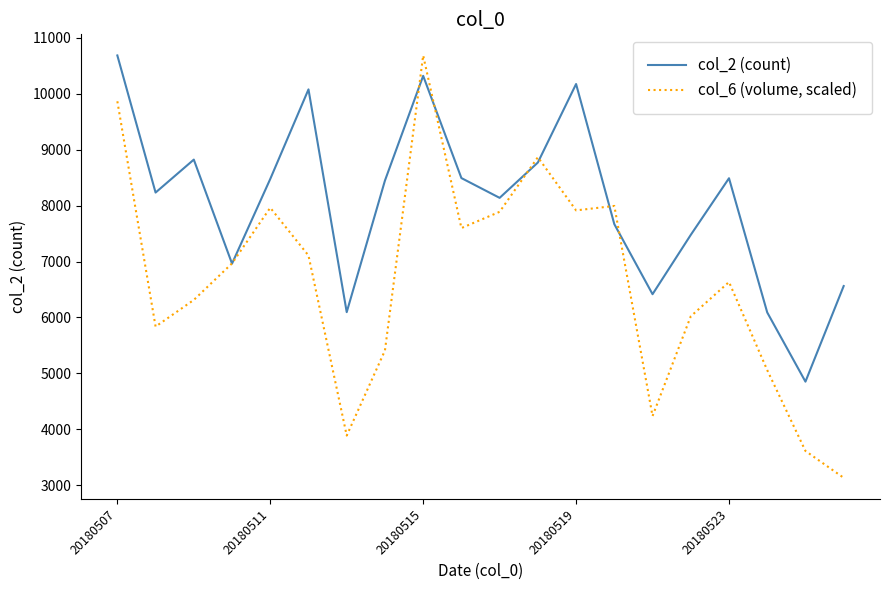

At how many categories does at least one series exceed 9774?

4